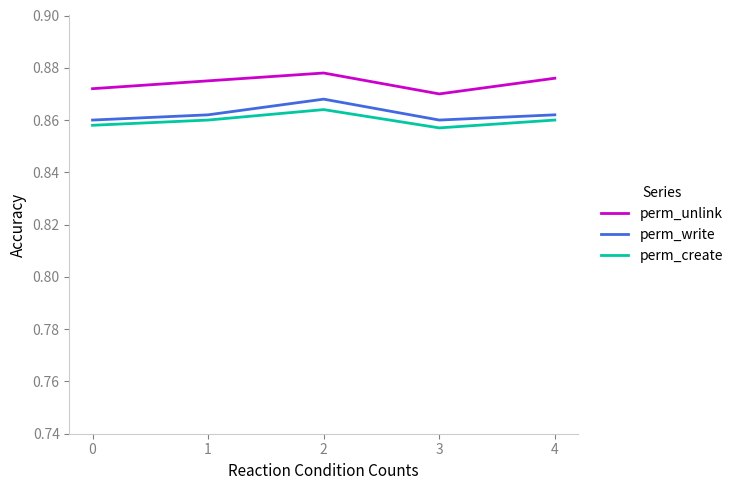

What is the total value across all series at 0?

2.6